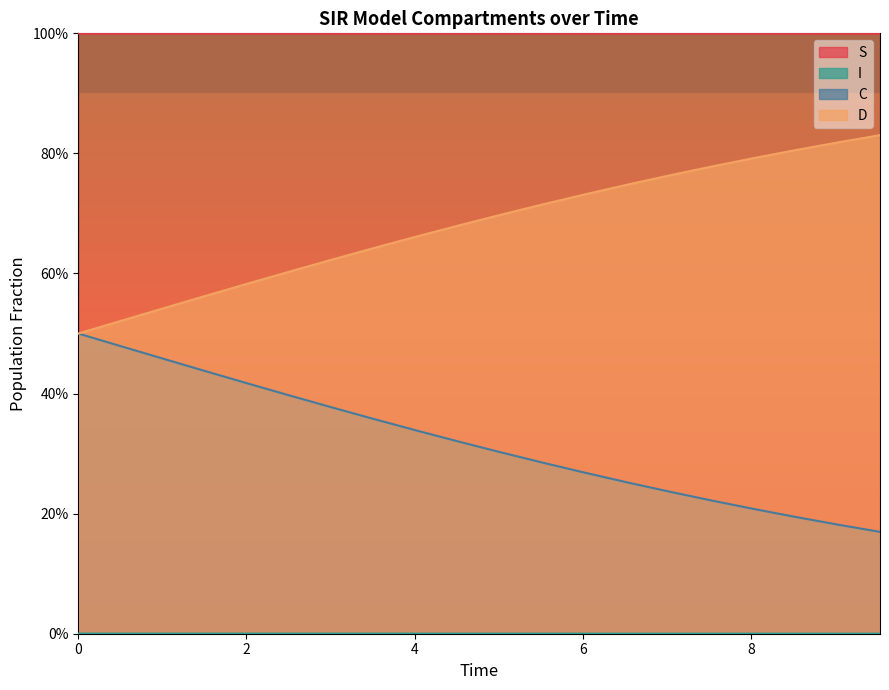

What is the sum of the D values at 3.0100334448160533 and 6.521739130434782?

1.4